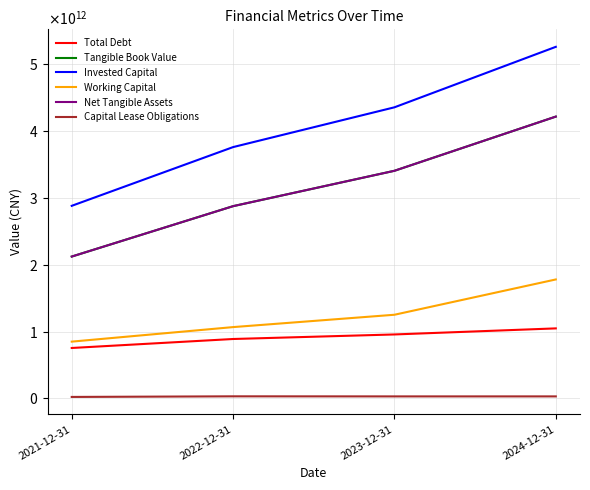

Does the chart display data point markers on the line(s)?

No